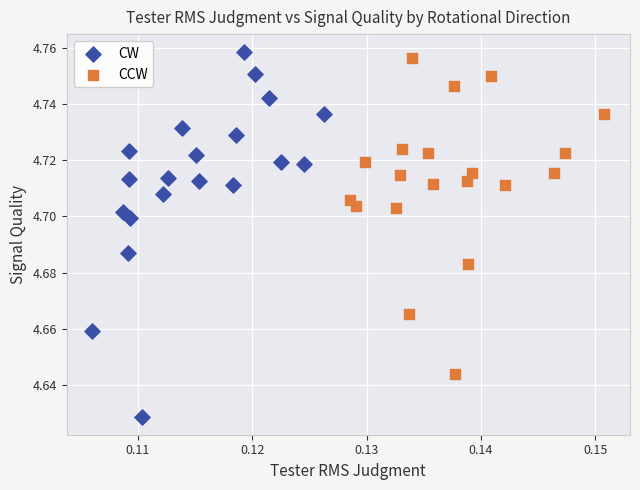

Which series contains the lowest Y value?

CW